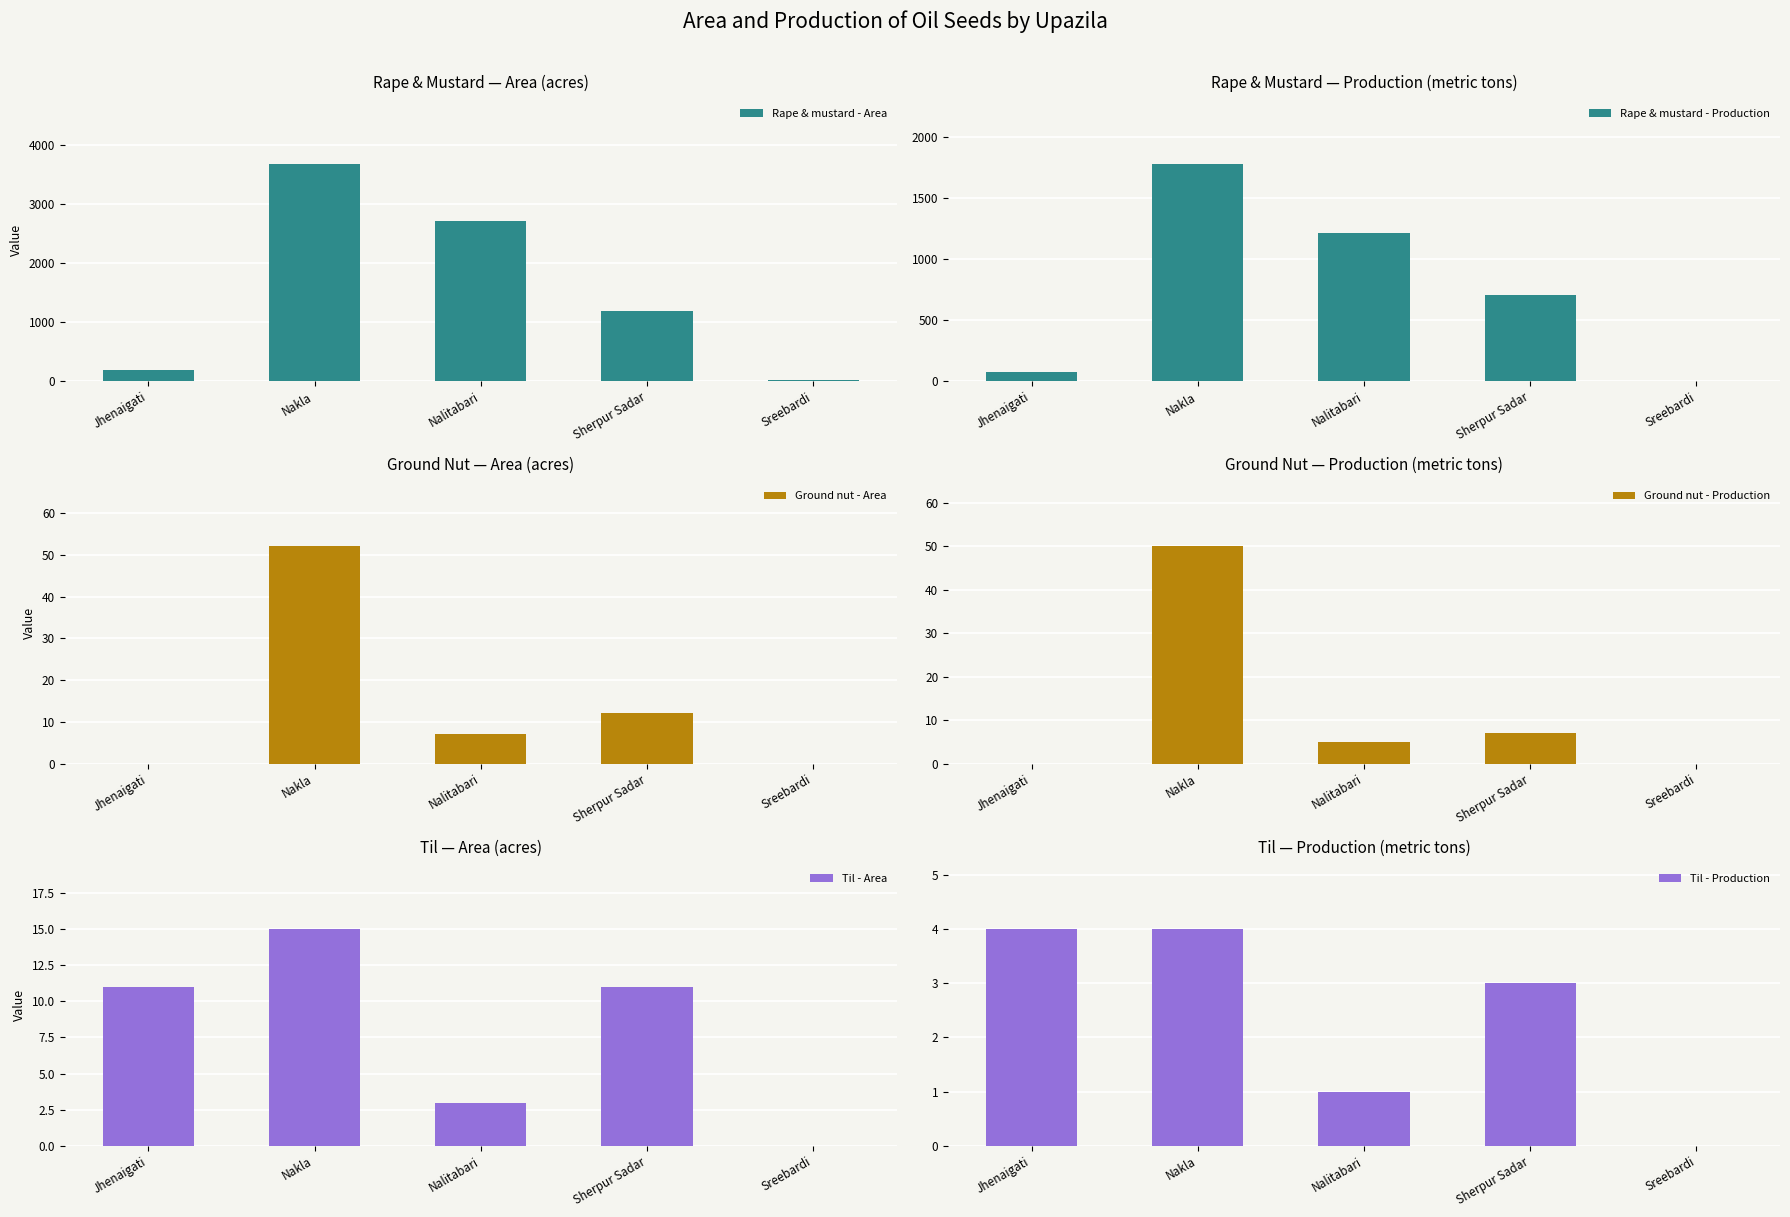

Reading left to right, extract all data points from this chart.

Rape & mustard - Area: Jhenaigati=190	Nakla=3675	Nalitabari=2717	Sherpur Sadar=1190	Sreebardi=17
Rape & mustard - Production: Jhenaigati=77	Nakla=1775	Nalitabari=1210	Sherpur Sadar=705	Sreebardi=5
Ground nut - Area: Jhenaigati=0	Nakla=52	Nalitabari=7	Sherpur Sadar=12	Sreebardi=0
Ground nut - Production: Jhenaigati=0	Nakla=50	Nalitabari=5	Sherpur Sadar=7	Sreebardi=0
Til - Area: Jhenaigati=11	Nakla=15	Nalitabari=3	Sherpur Sadar=11	Sreebardi=0
Til - Production: Jhenaigati=4	Nakla=4	Nalitabari=1	Sherpur Sadar=3	Sreebardi=0